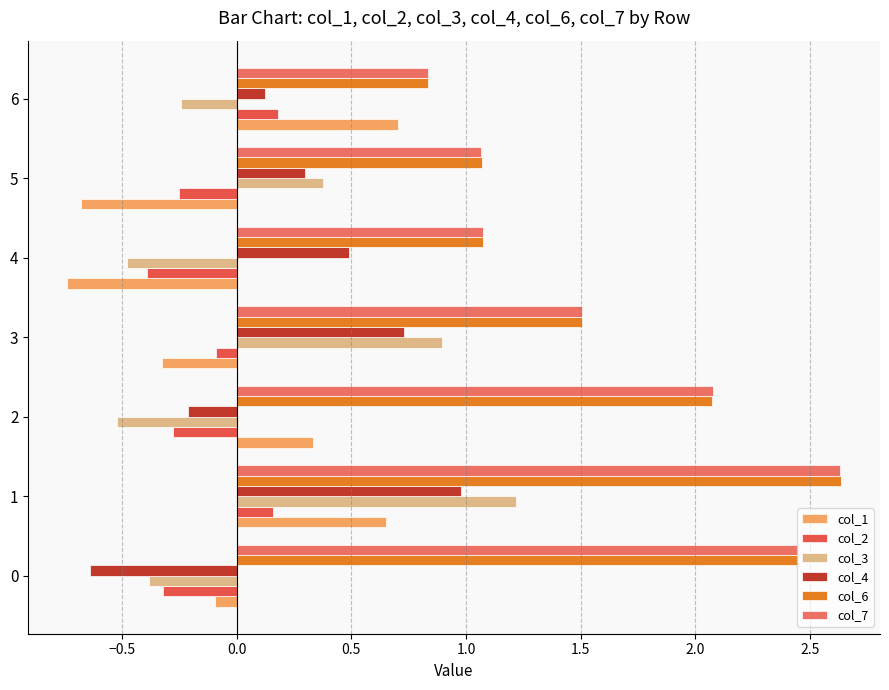

What is the minimum value for col_4?

-0.6